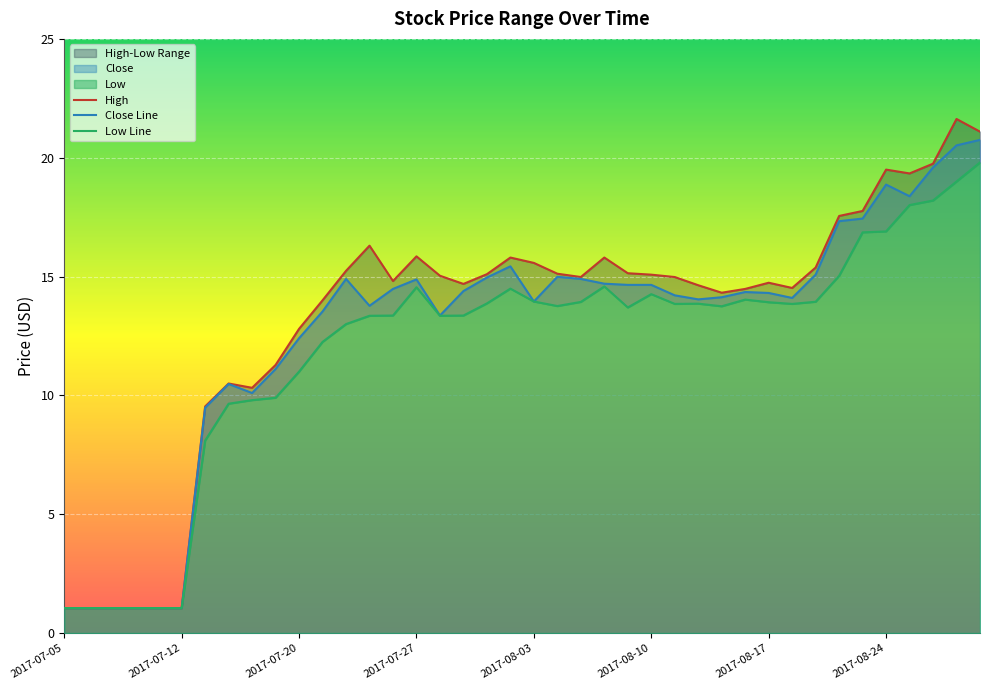

The value of Close Line at 2017-08-17 is 14.3. True or false?

True